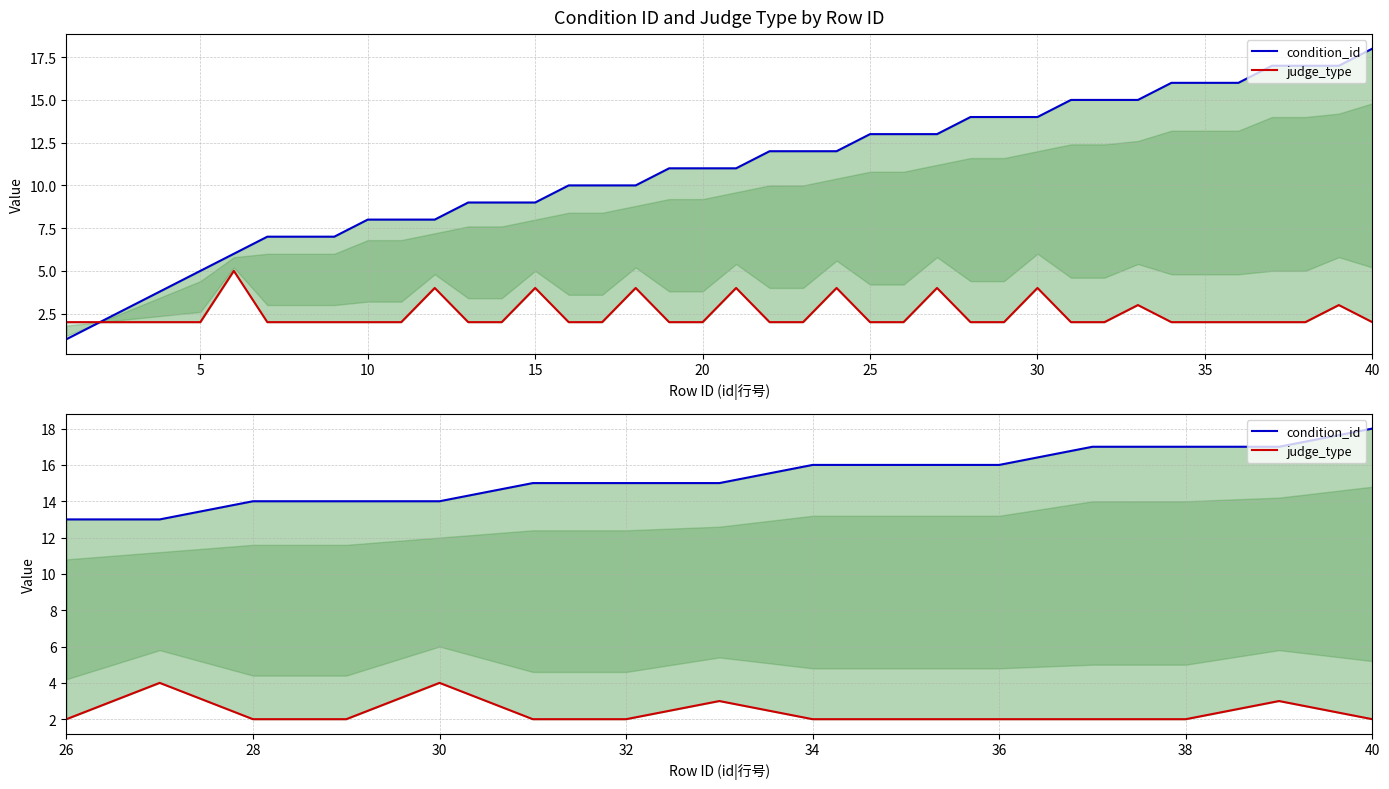

What is the value of the condition_id point at the 8th from the left?

15